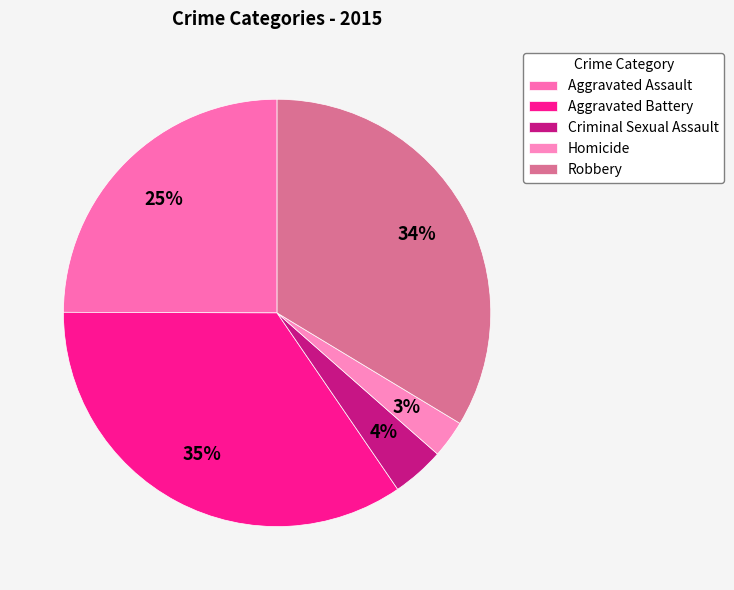

Rank the categories by value from highest to lowest.

Aggravated Battery, Robbery, Aggravated Assault, Criminal Sexual Assault, Homicide